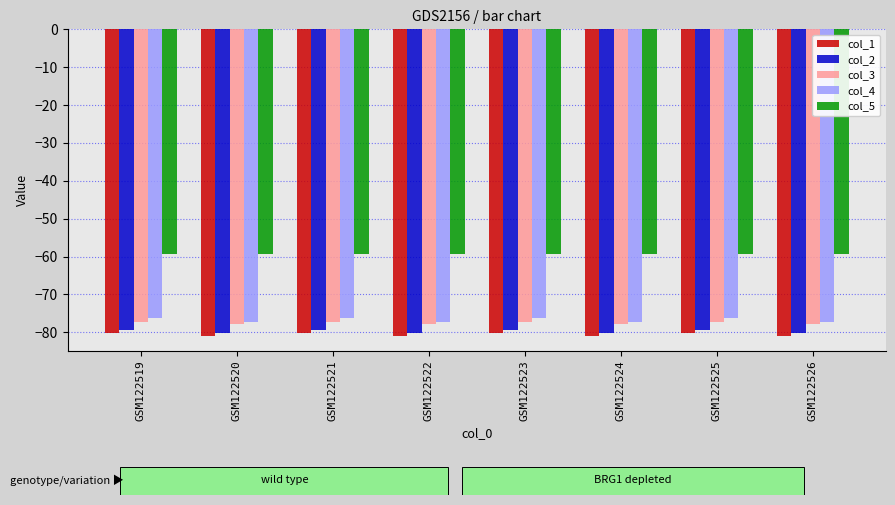

Which series has the largest total across all categories?

col_5